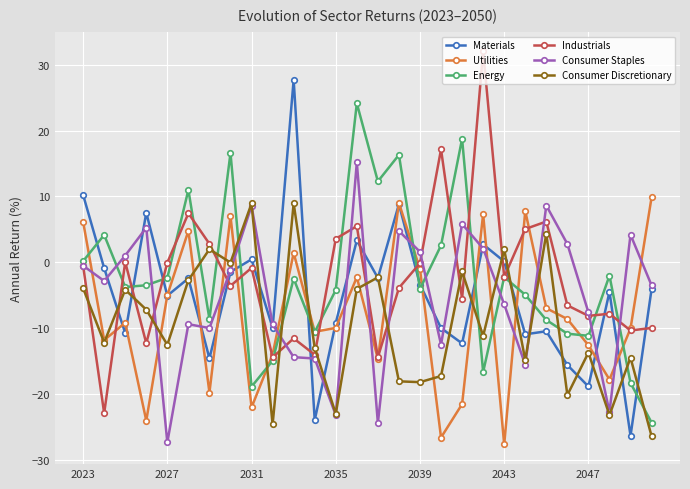

How many lines are shown in the chart?

6